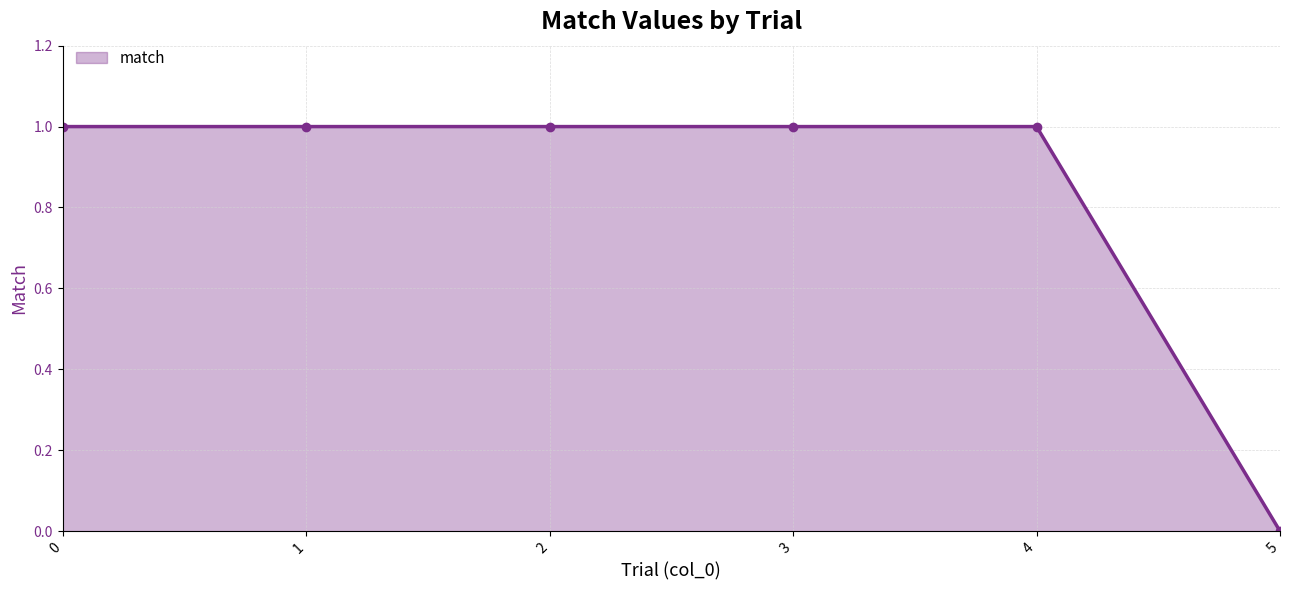

Reading left to right, what are all the values shown in this chart?

1	1	1	1	1	0